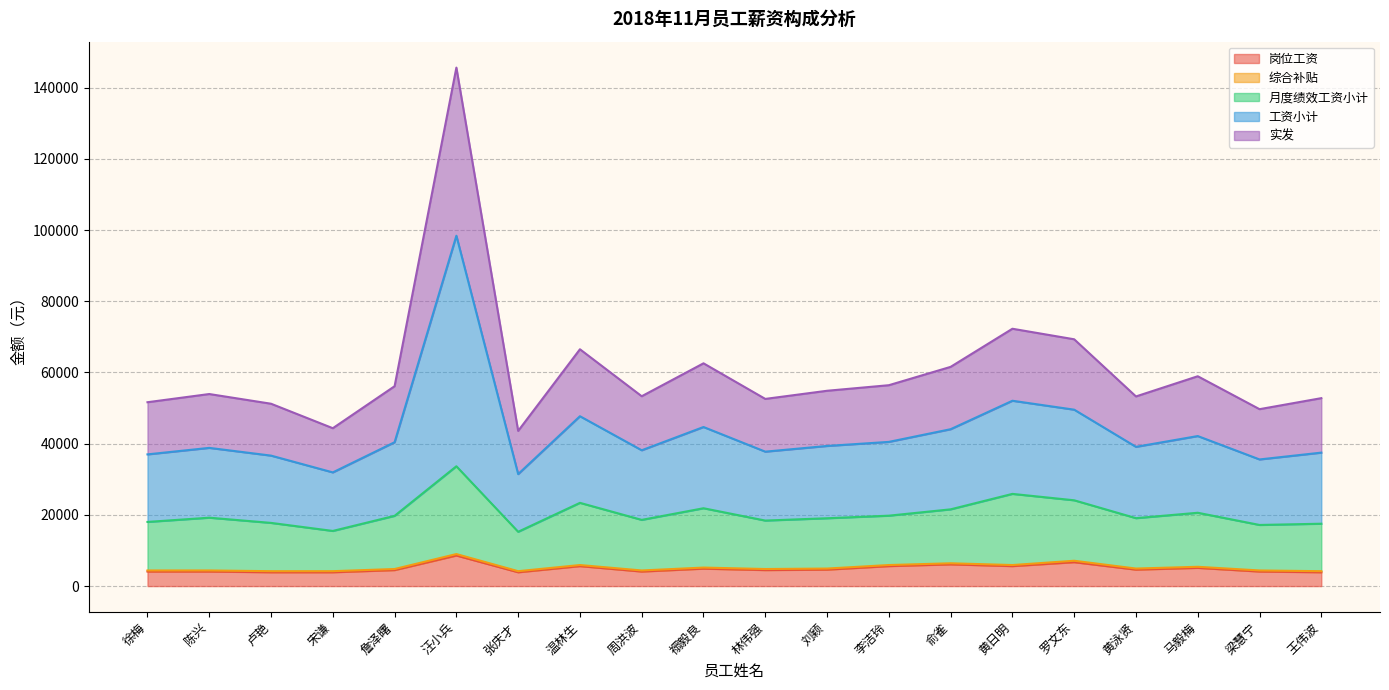

What is the highest value of the 岗位工资 series?

8592.0